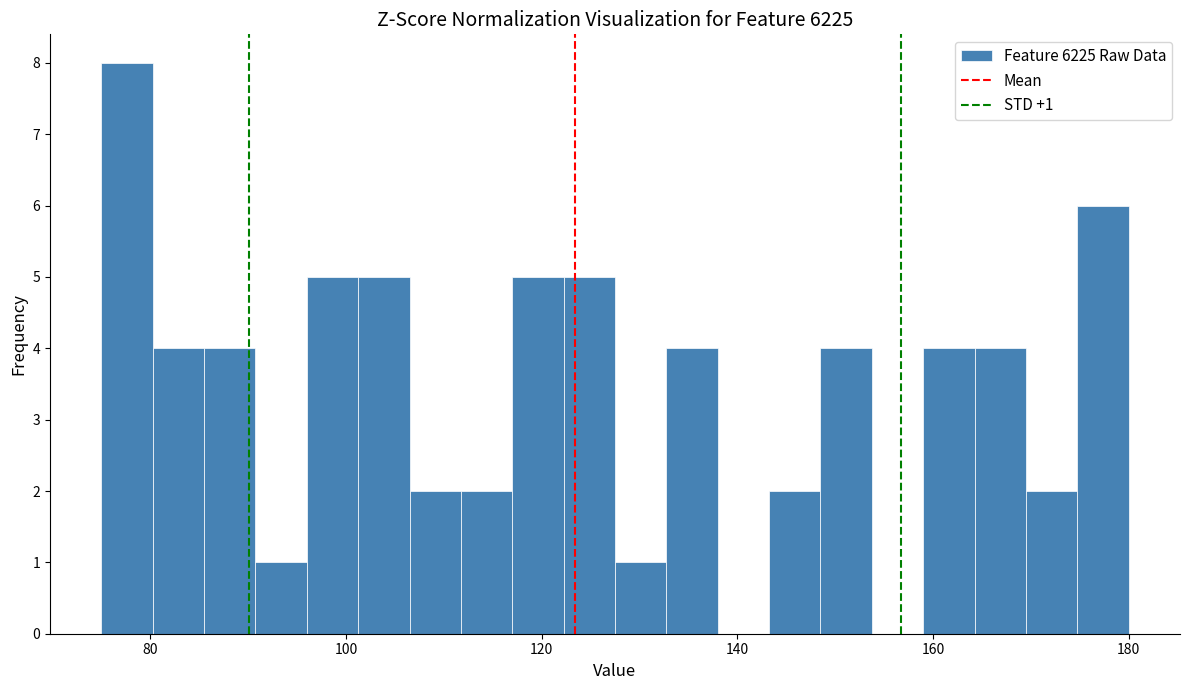

Read against the x-axis, roughly where is the centre of the tallest bar?

78